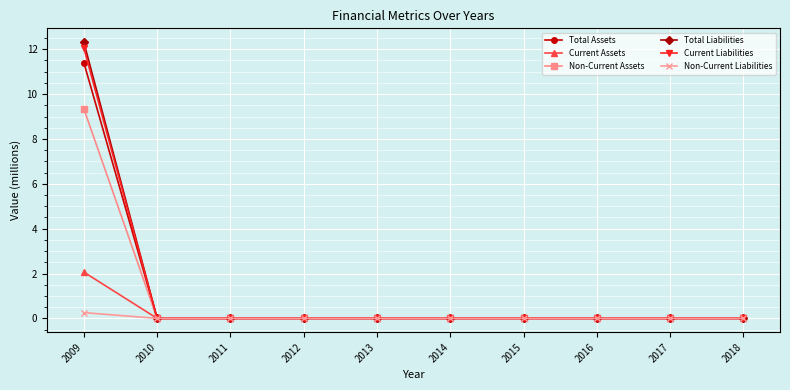

What is the difference between the maximum and minimum values in the Non-Current Assets series?

9.3